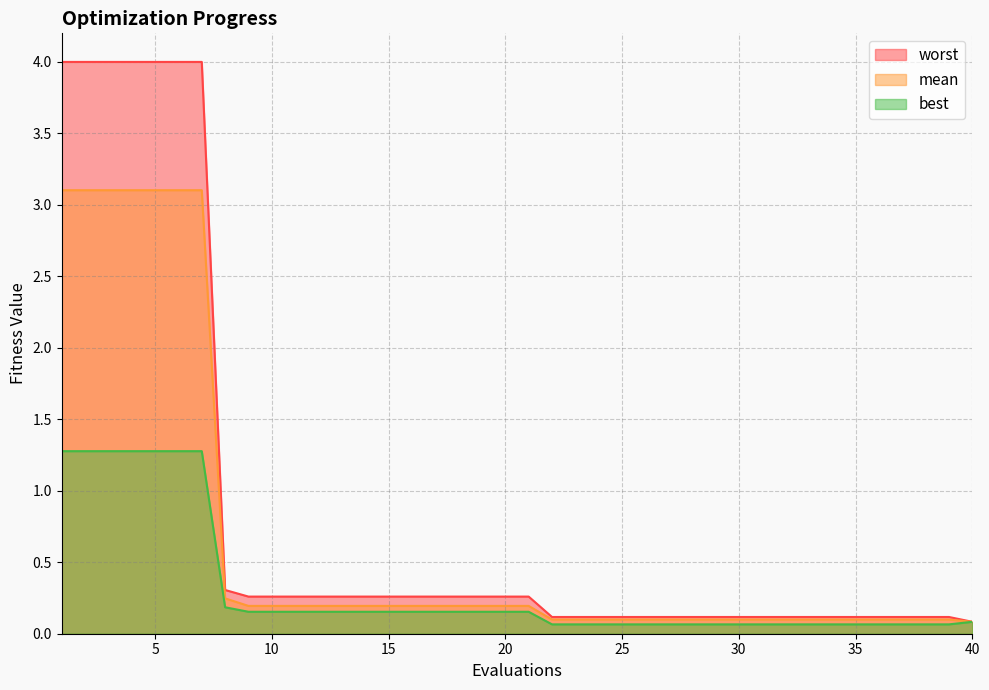

Between 37 and 5, which is larger?

5